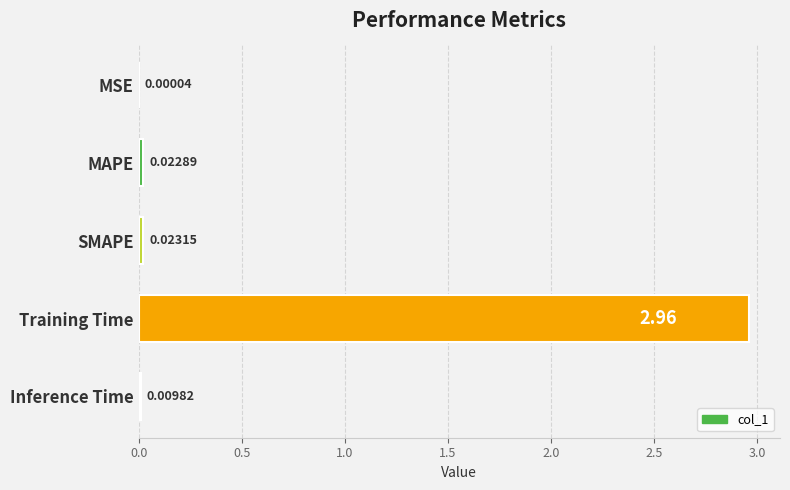

Which has a higher value, MAPE or MSE?

MAPE